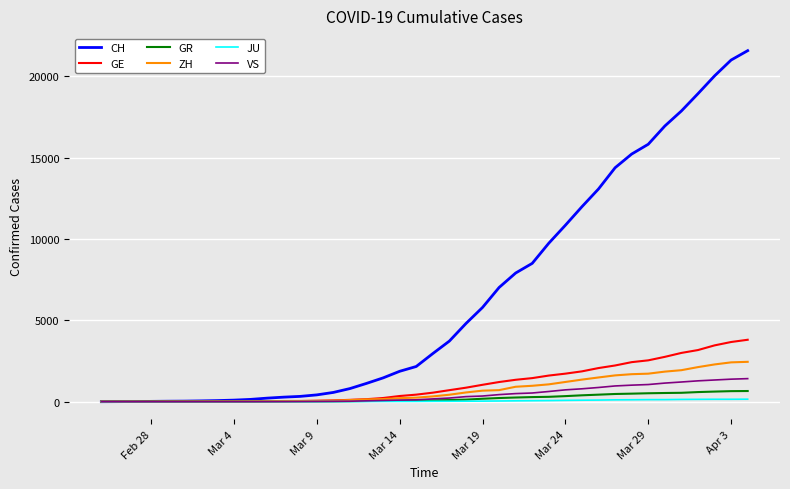

Which series has the largest range (max minus min)?

CH